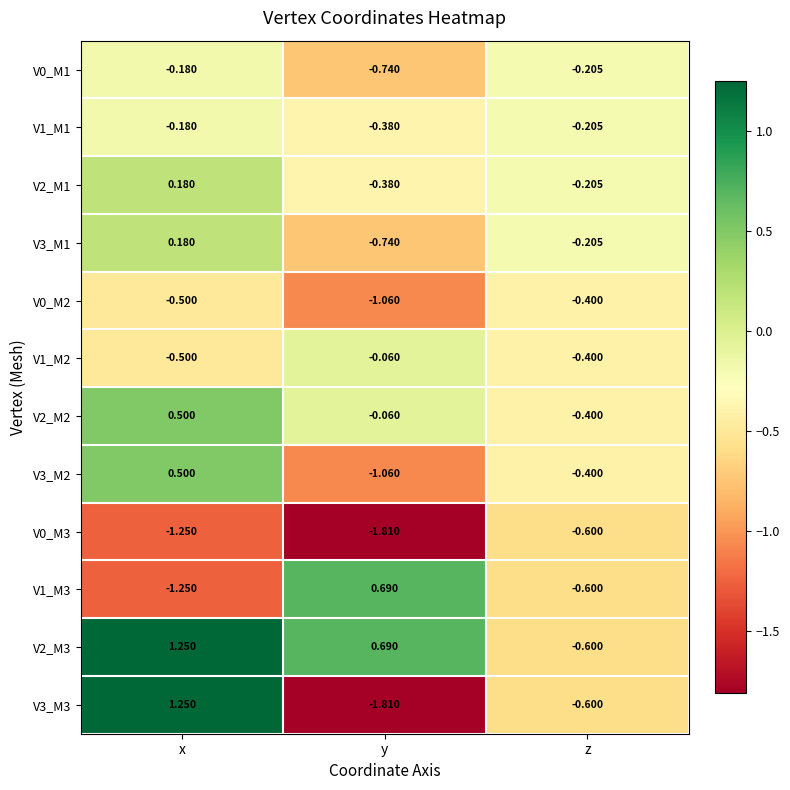

Rank the categories by V0_M3 value from highest to lowest.

z, x, y